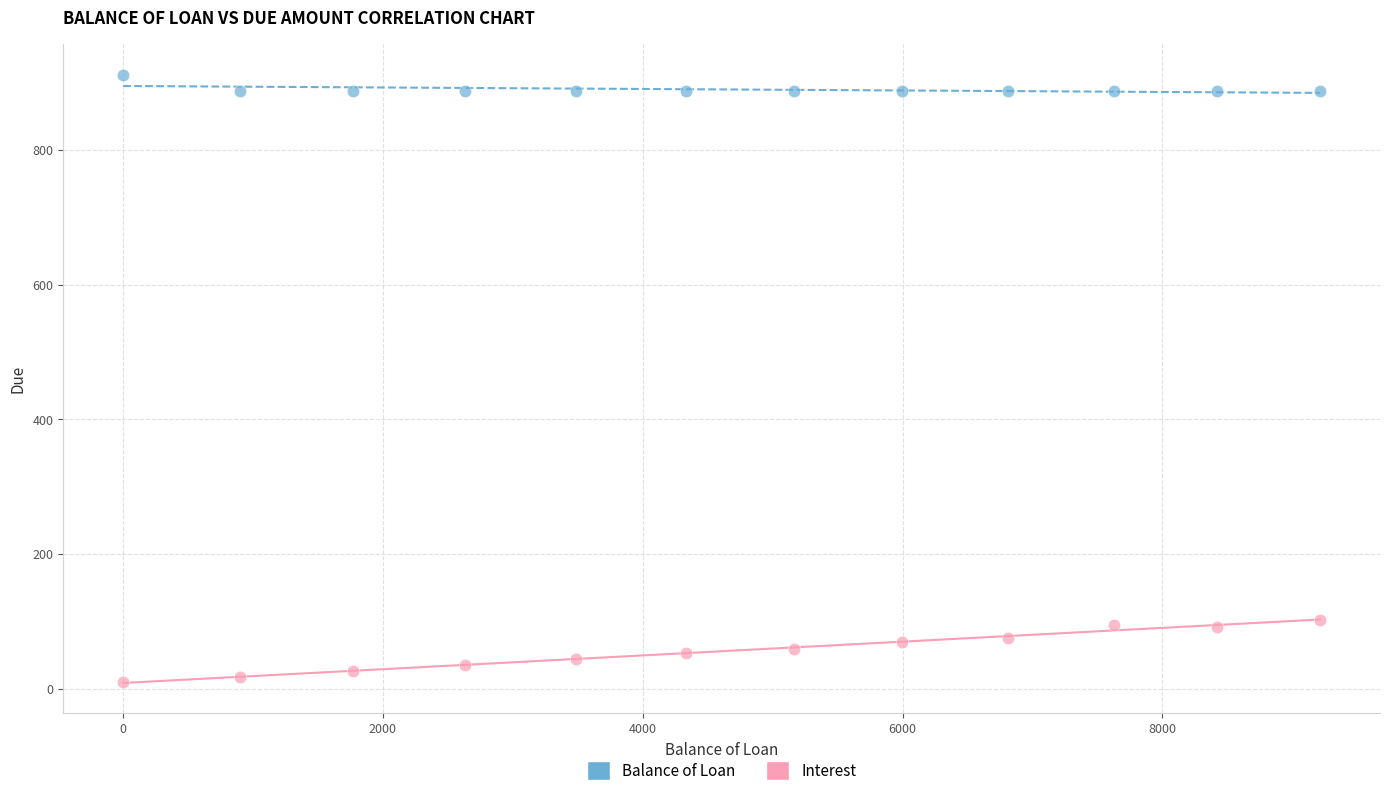

Which series reaches the maximum Y coordinate?

Balance of Loan